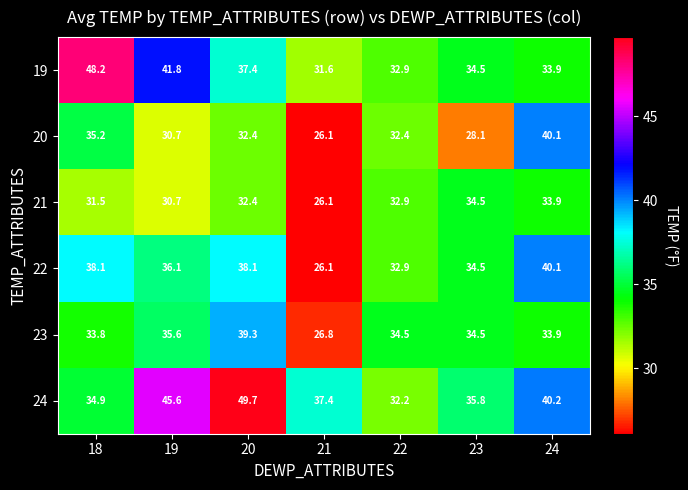

The value of 19 at 24 is 51.3. True or false?

False